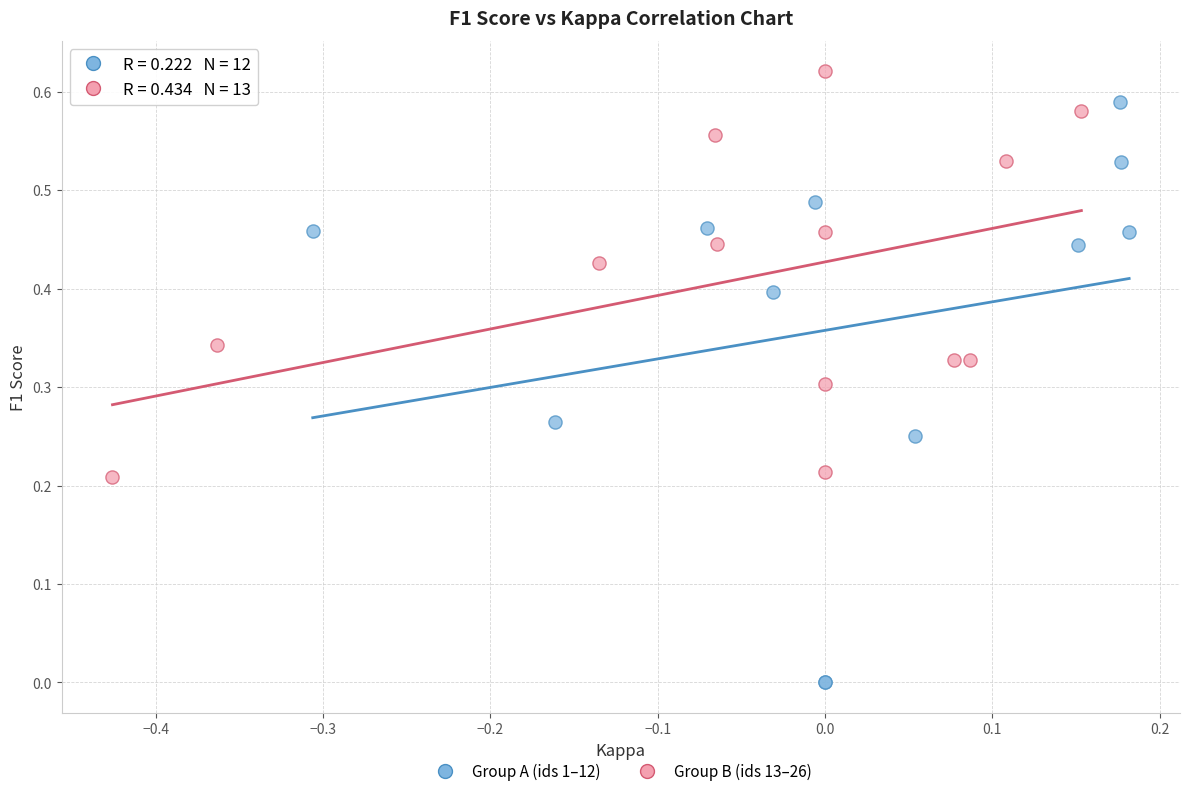

Which series reaches the minimum Y coordinate?

Group A (ids 1–12)